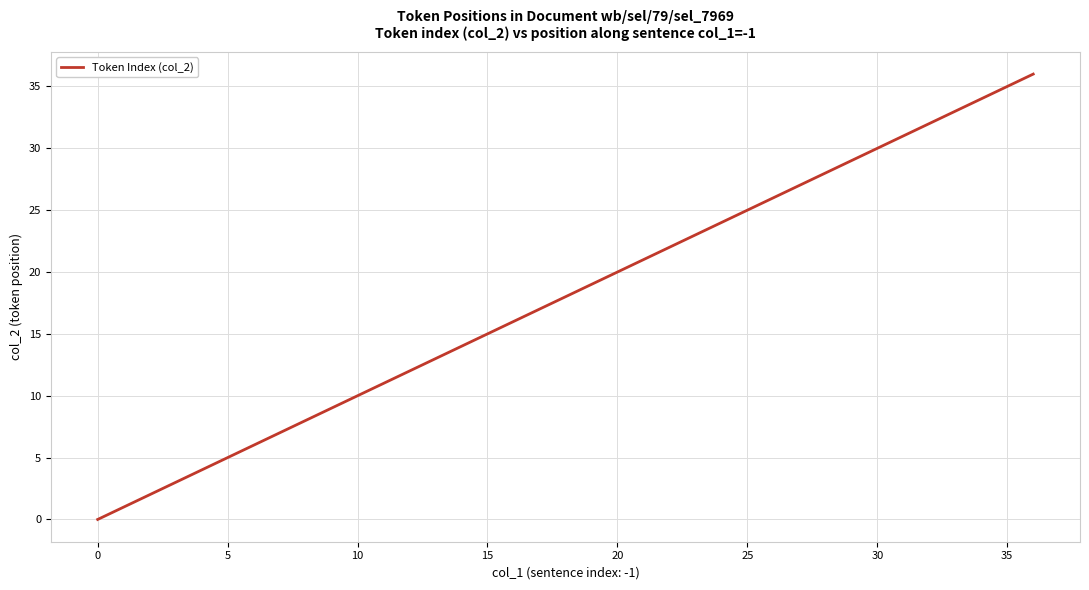

What is the maximum value shown in the chart?

36